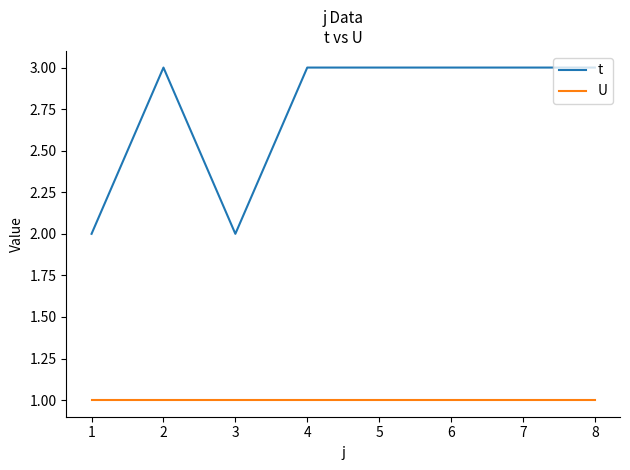

Is it true that U equals 1 at 5?

True